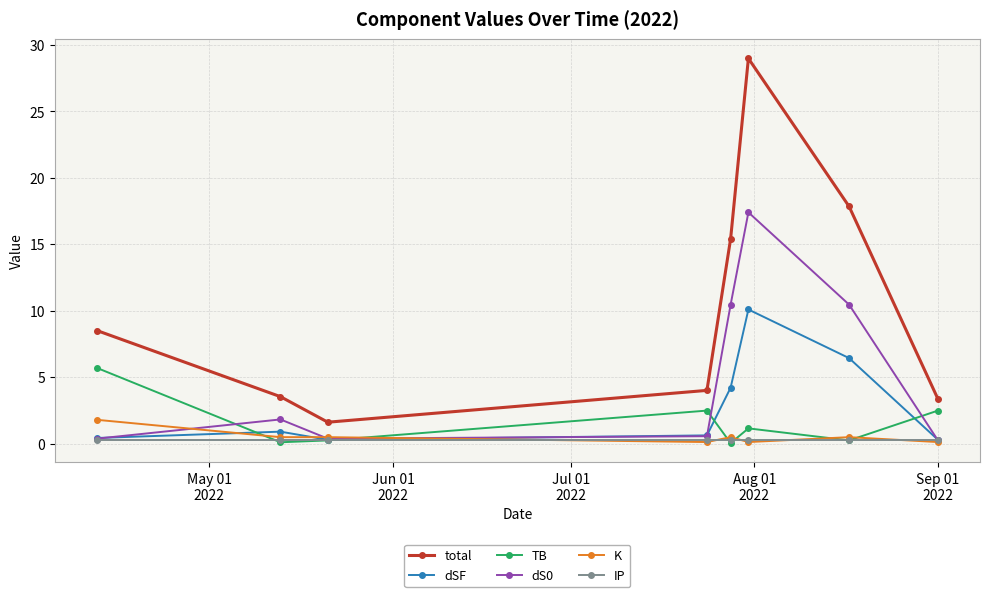

What is the highest value of the TB series?

5.7